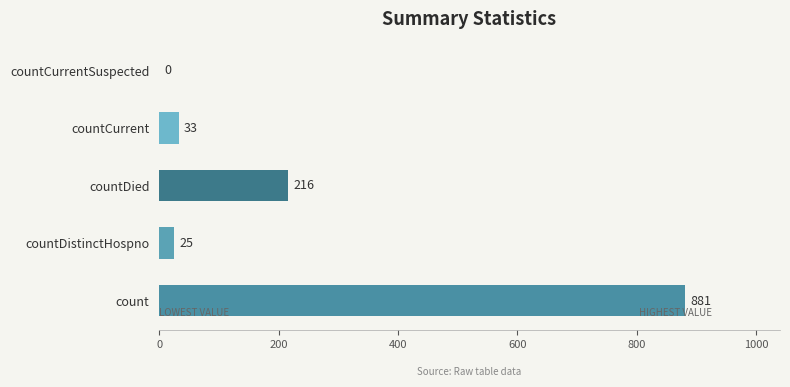

Reading top to bottom, extract all data points from this chart.

countCurrentSuspected=0	countCurrent=33	countDied=216	countDistinctHospno=25	count=881